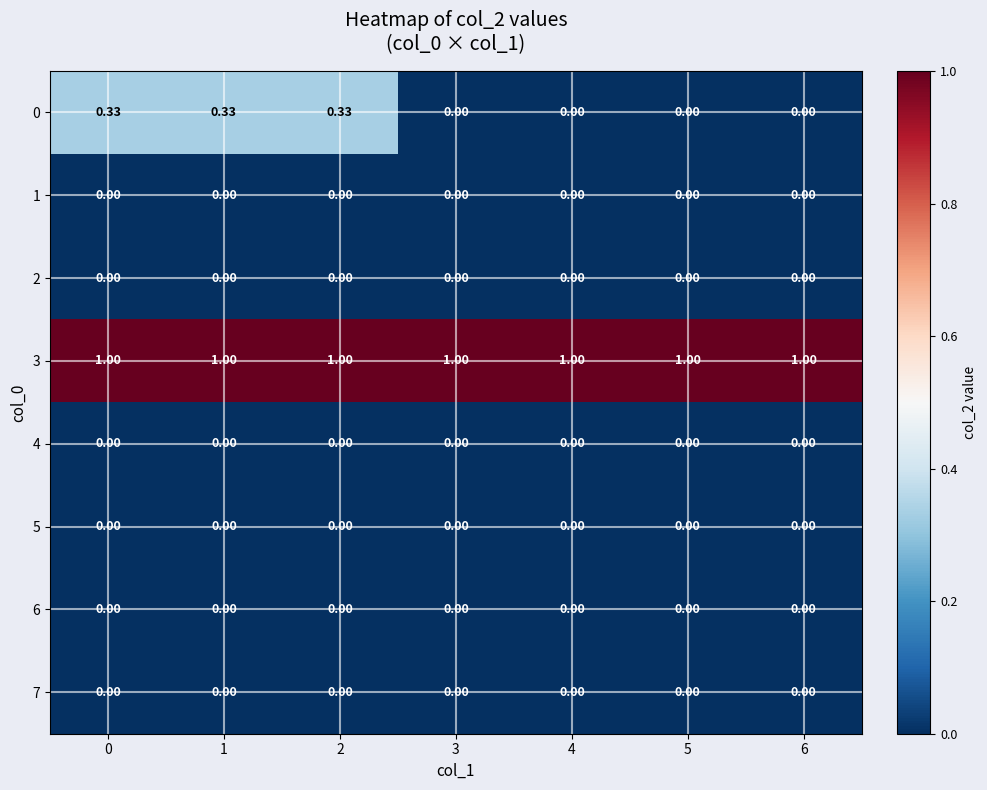

Count the number of categories in the chart.

7